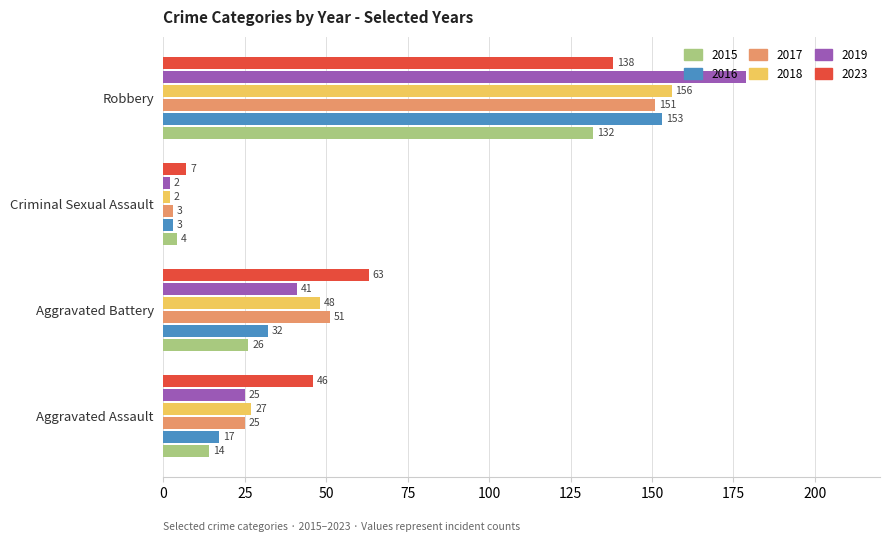

True or false: 2018 has a value of 48 at Aggravated Battery.

True